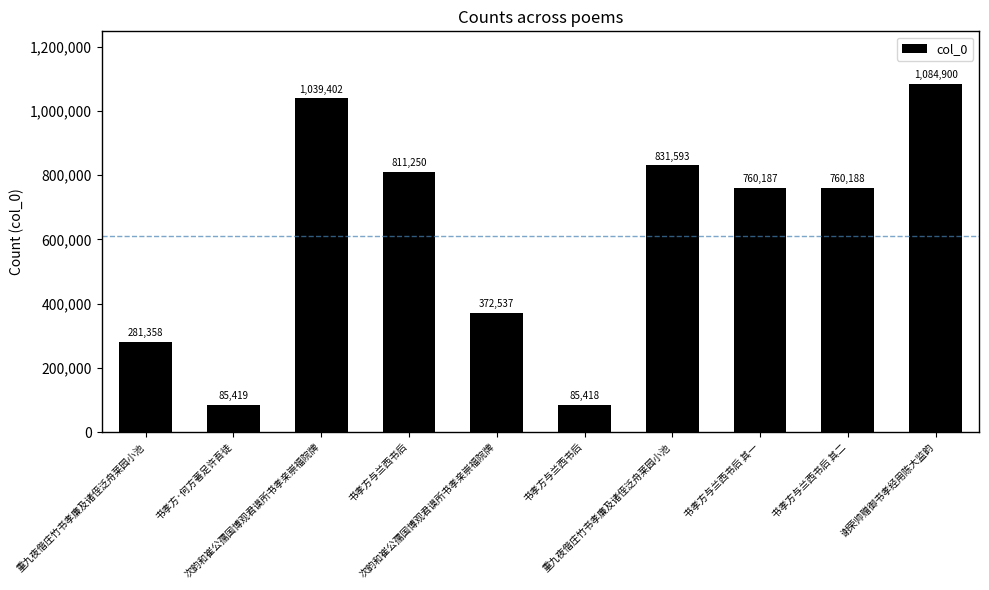

How many bars are there in total?

10